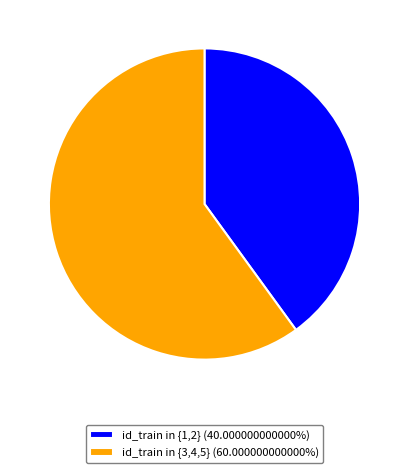

Combined, do id_train in {1,2} (40.000000000000%) and id_train in {3,4,5} (60.000000000000%) account for over 50%?

Yes